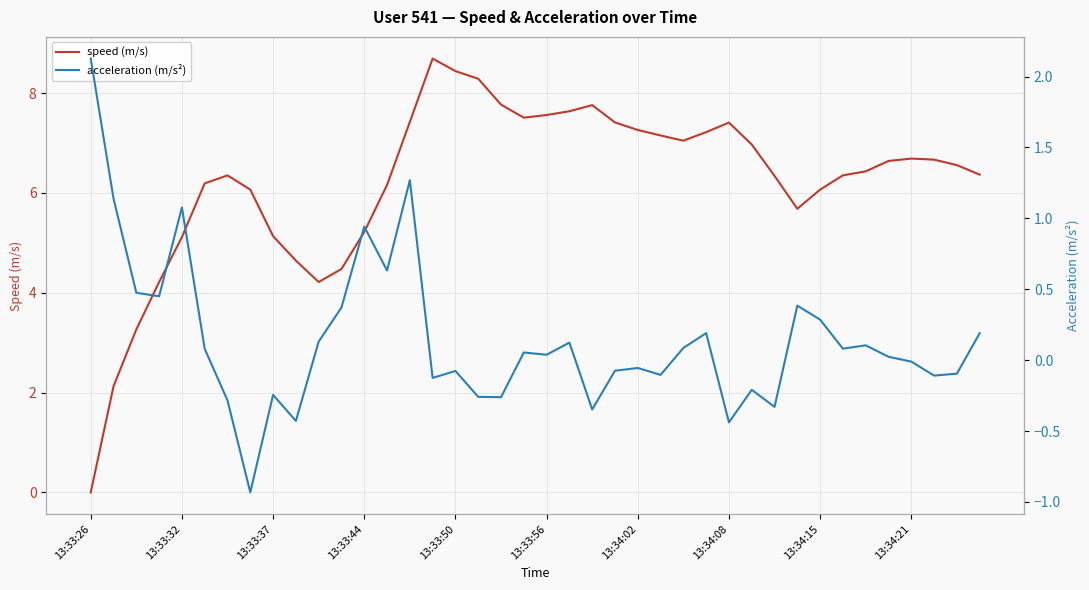

Where is acceleration (m/s²) nearest to the value 0?

13:34:21